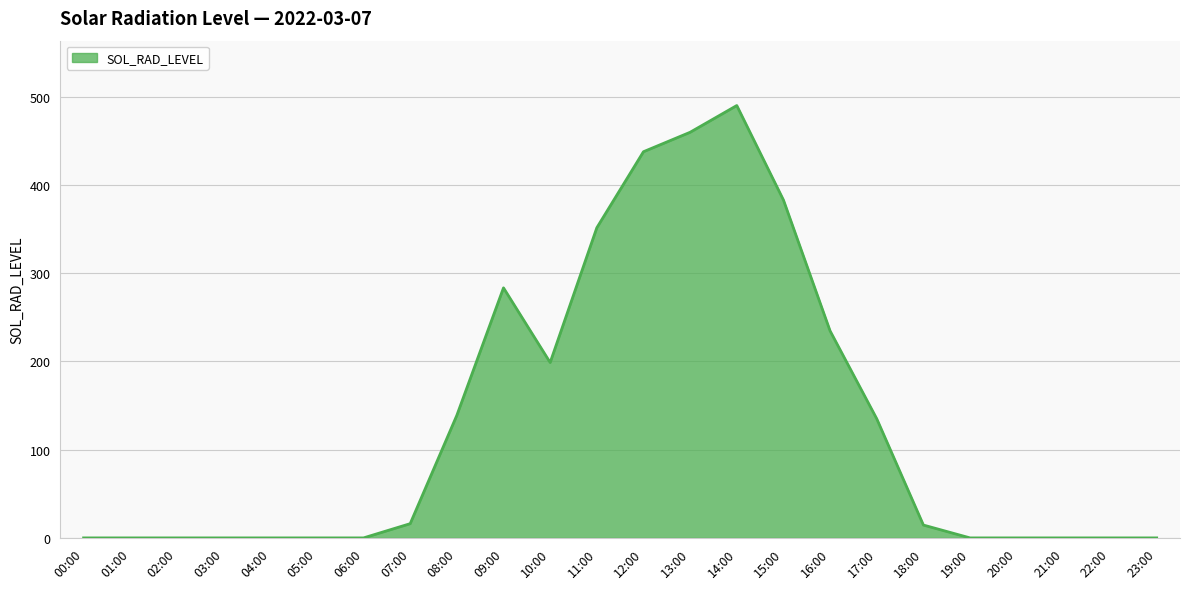

The value at 22:00 is 0.0. True or false?

True